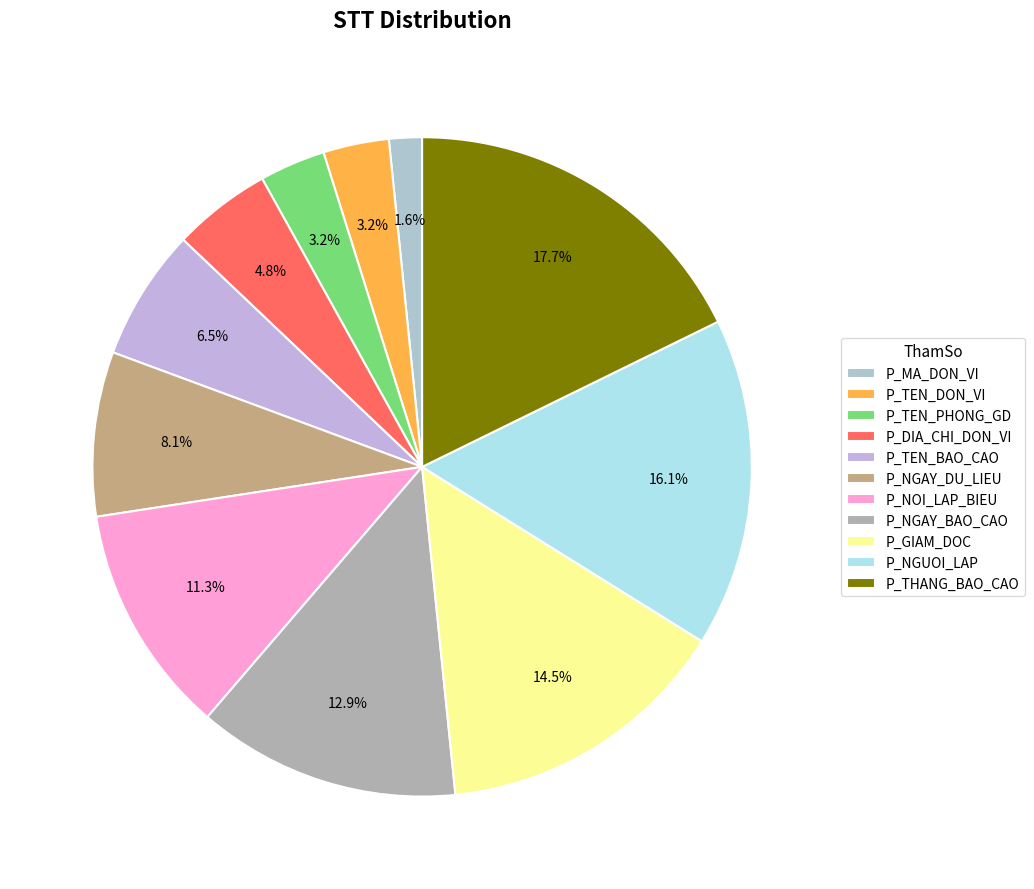

What percentage is NOT represented by P_NGAY_DU_LIEU?

91.9%